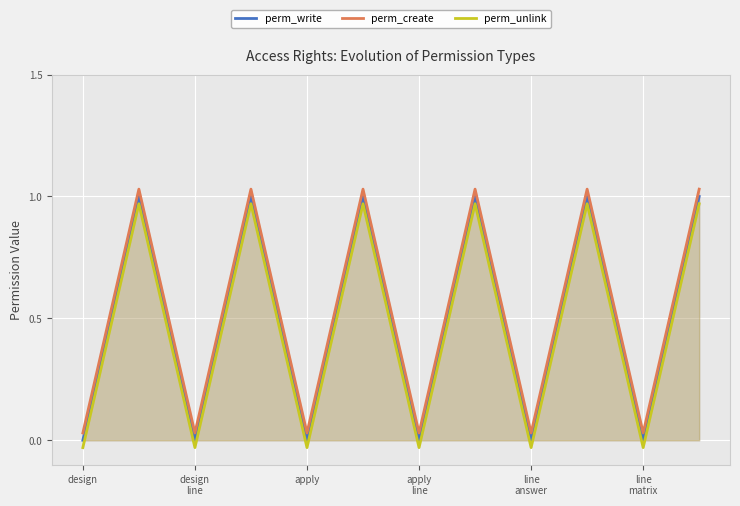

True or false: perm_write and perm_create intersect in this chart.

False